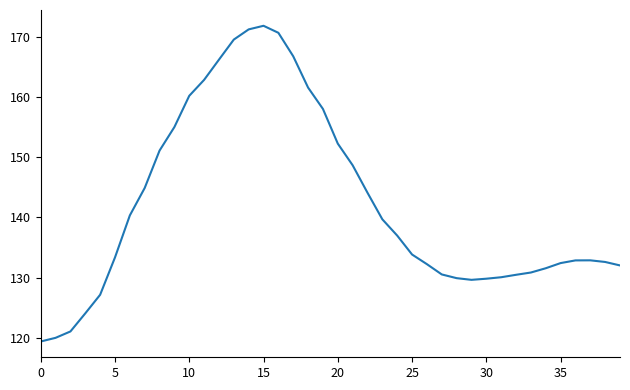

What is the minimum value shown in the chart?

119.4